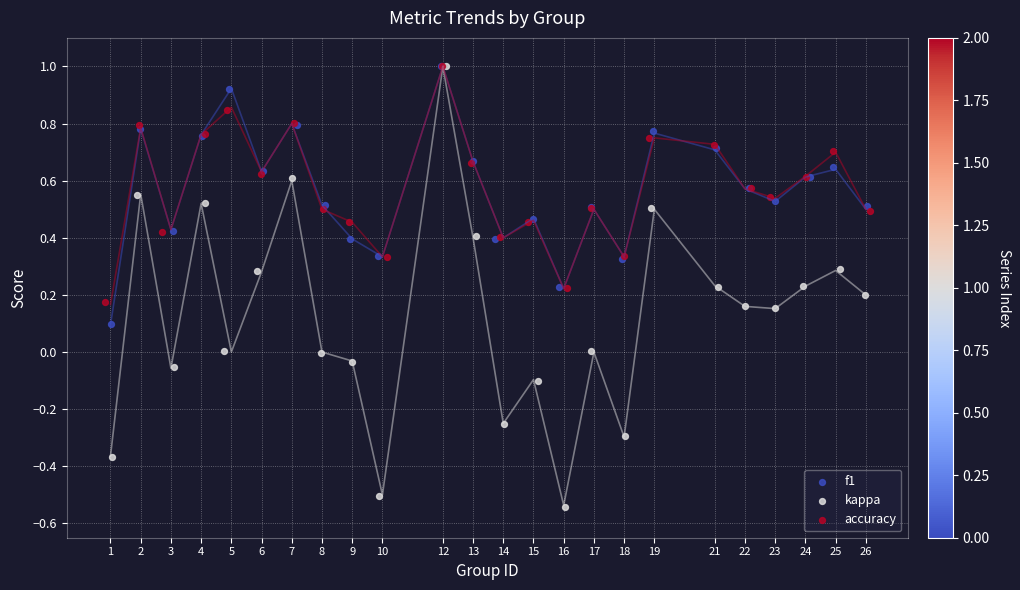

Which series reaches the maximum Y coordinate?

kappa